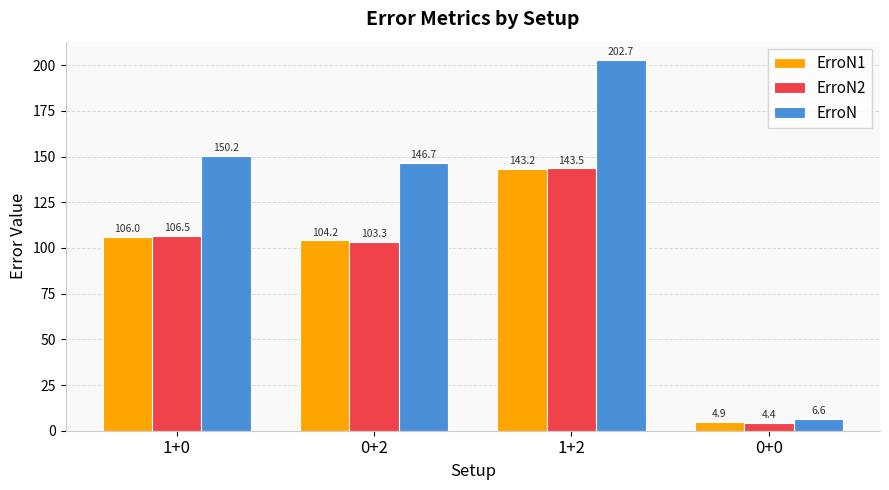

Which series has the largest total across all categories?

ErroN